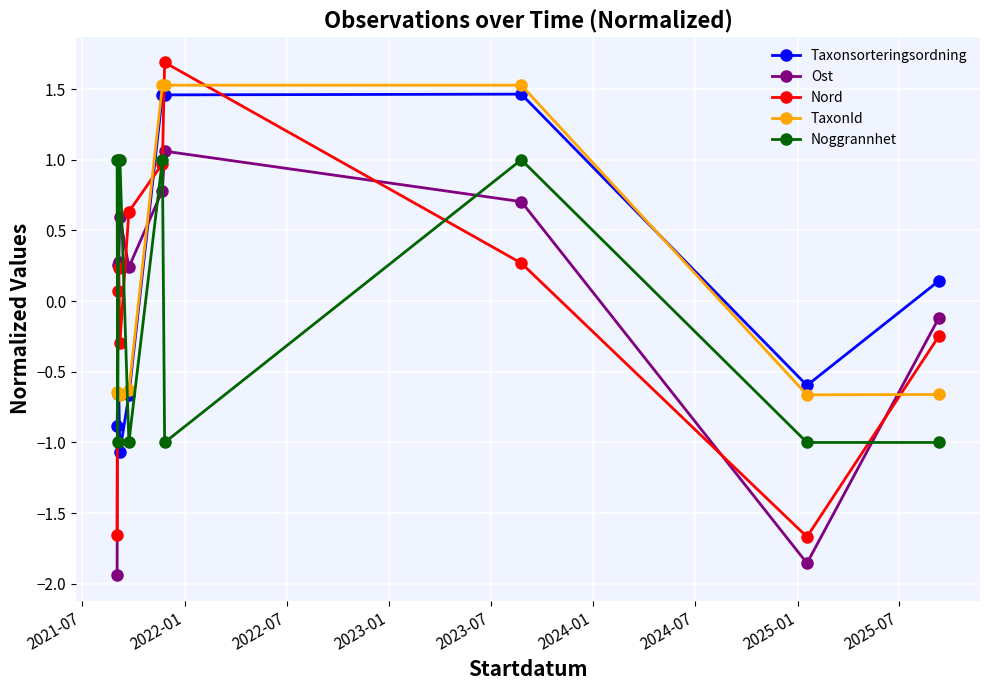

How many data points does each series have?

10